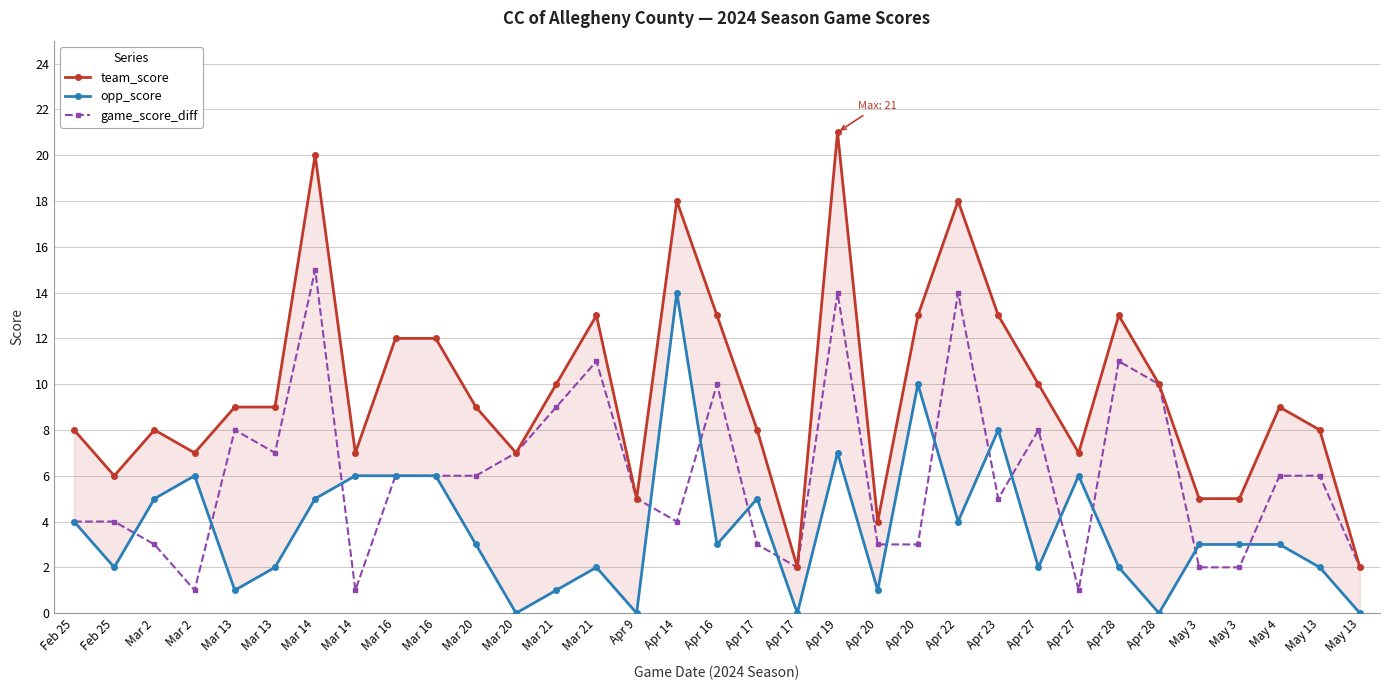

Reading right to left, list all the values displayed in this chart.

team_score: 2	8	9	5	5	10	13	7	10	13	18	13	4	21	2	8	13	18	5	13	10	7	9	12	12	7	20	9	9	7	8	6	8
opp_score: 0	2	3	3	3	0	2	6	2	8	4	10	1	7	0	5	3	14	0	2	1	0	3	6	6	6	5	2	1	6	5	2	4
game_score_diff: 2	6	6	2	2	10	11	1	8	5	14	3	3	14	2	3	10	4	5	11	9	7	6	6	6	1	15	7	8	1	3	4	4